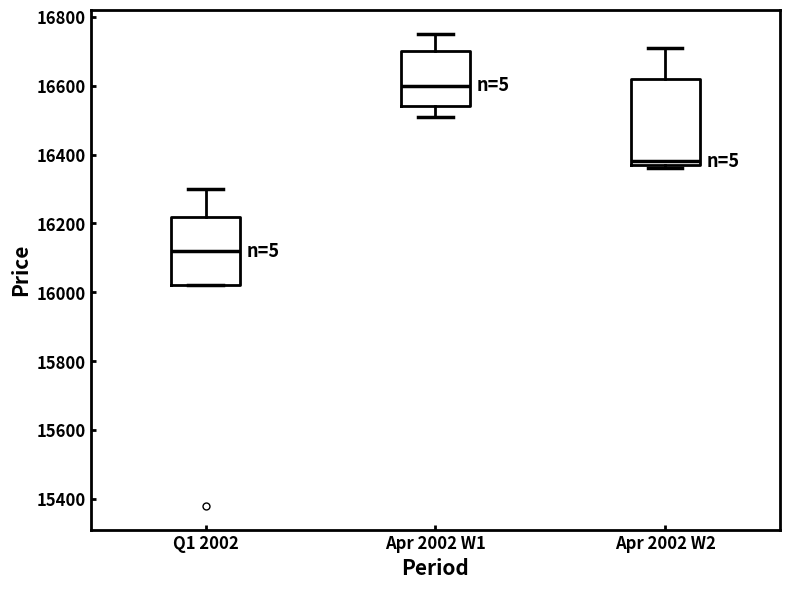

Which box's median line is the lowest?

Q1 2002